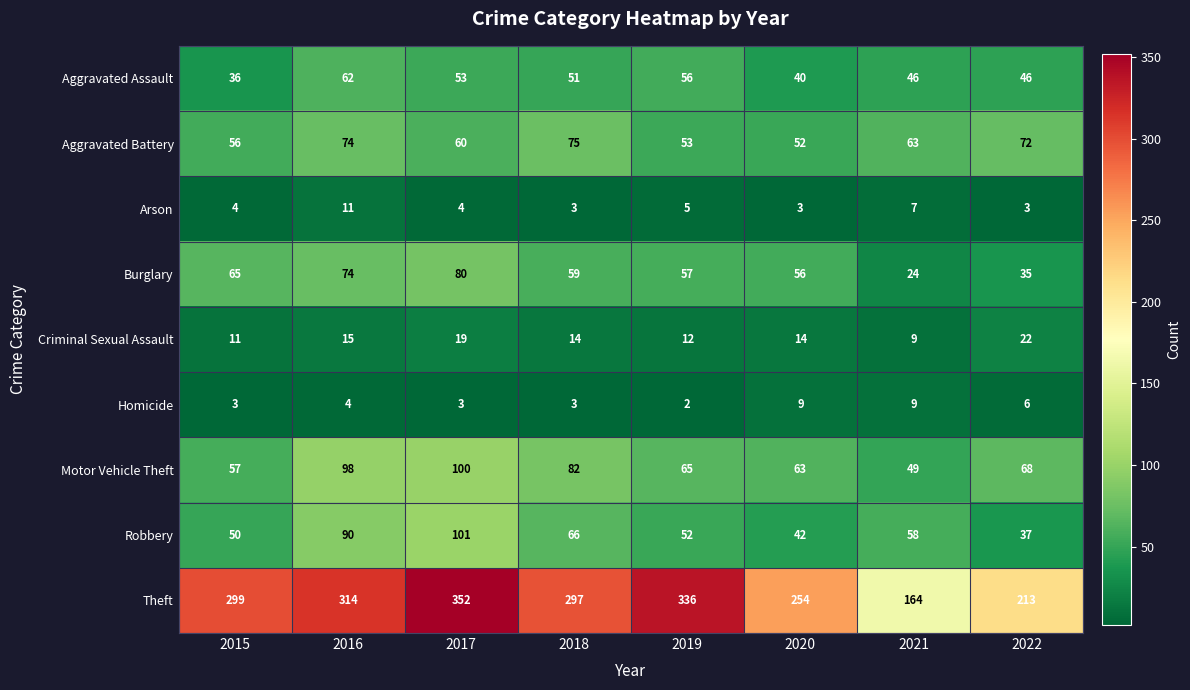

True or false: Arson has a value of 3 at 2022.

True